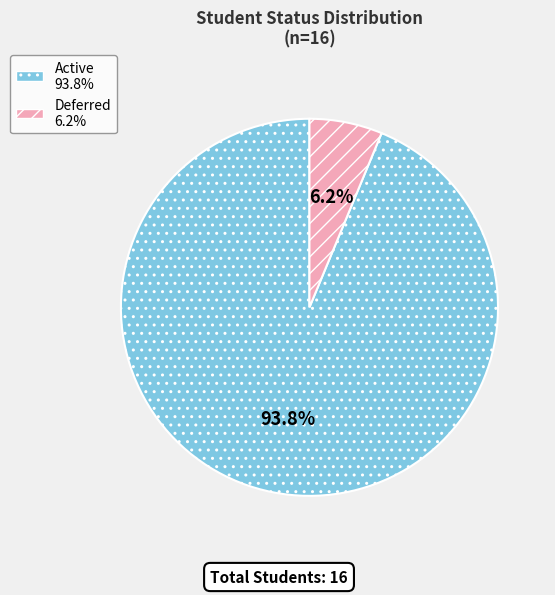

Which category has the biggest portion of the pie?

Active